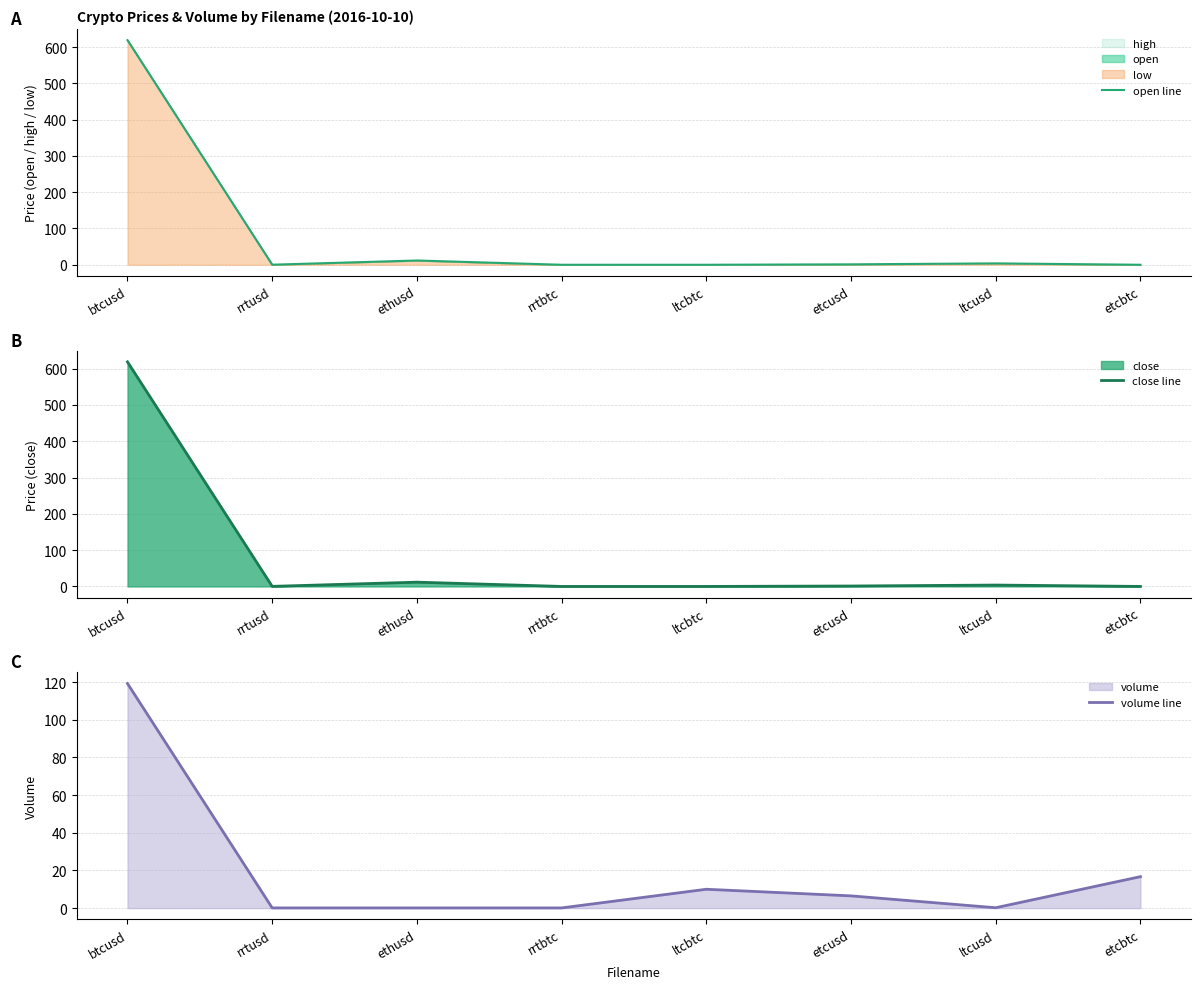

Where is open line nearest to the value 309?

ethusd